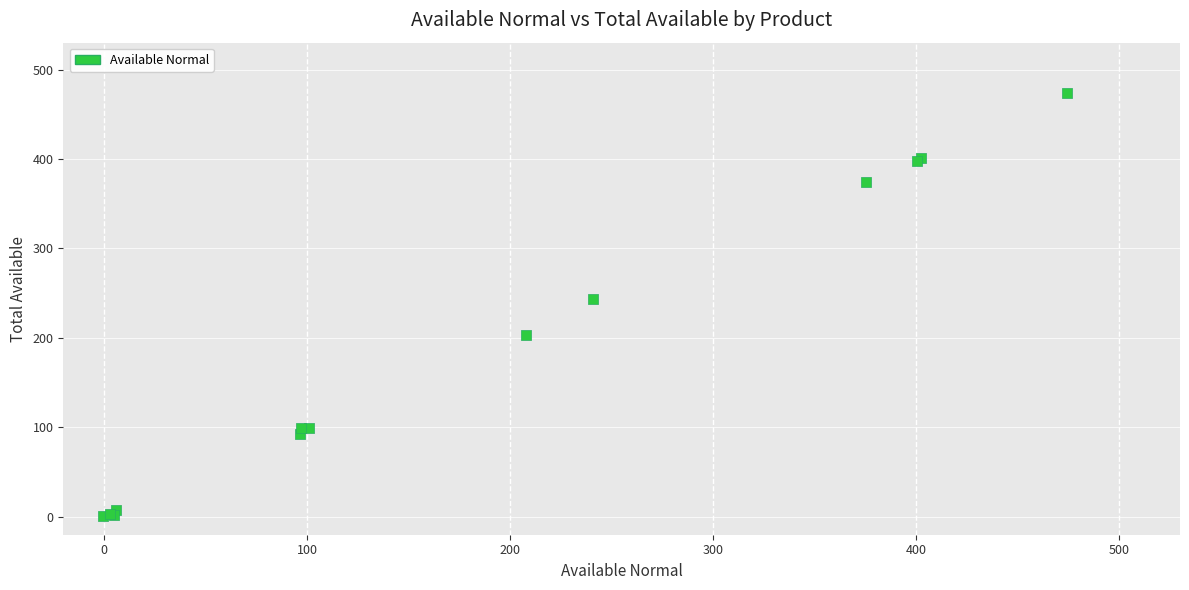

What Y value in the scatter plot is closest to 237?

243.1